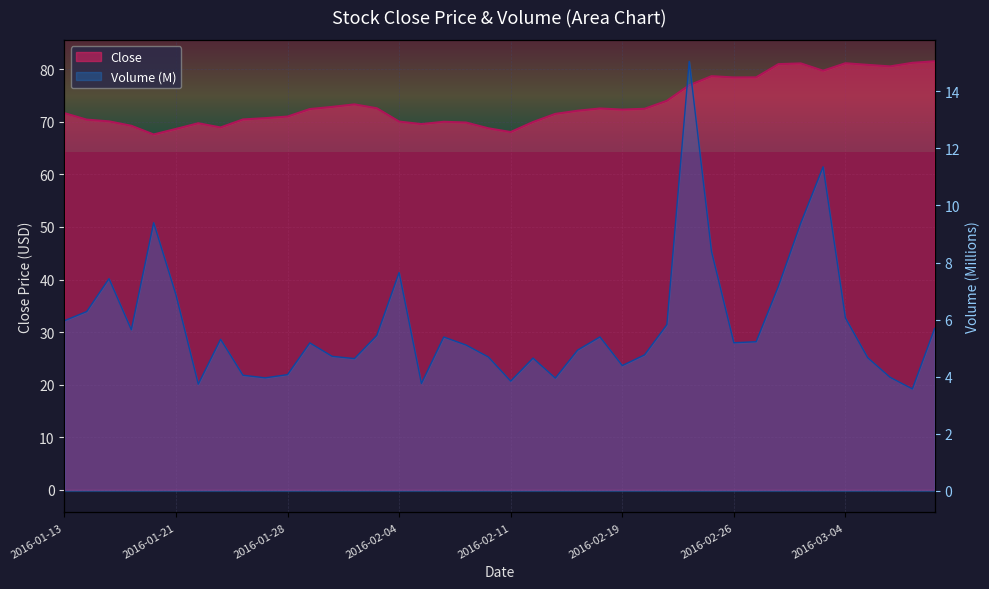

Reading left to right, what are all the values shown in this chart?

Close: 71.6	70.4	70.1	69.2	67.6	68.6	69.7	68.9	70.4	70.7	71.0	72.4	72.8	73.3	72.6	70.0	69.6	70.0	69.9	68.8	68.1	69.9	71.5	72.1	72.5	72.3	72.5	74.0	76.9	78.7	78.4	78.4	81.0	81.1	79.7	81.1	80.8	80.5	81.2	81.5
Volume: 6.0	6.3	7.4	5.6	9.4	6.9	3.7	5.3	4.1	4.0	4.1	5.2	4.7	4.6	5.4	7.7	3.8	5.4	5.1	4.7	3.8	4.7	4.0	4.9	5.4	4.4	4.8	5.8	15.0	8.4	5.2	5.2	7.2	9.4	11.4	6.1	4.7	4.0	3.6	5.7